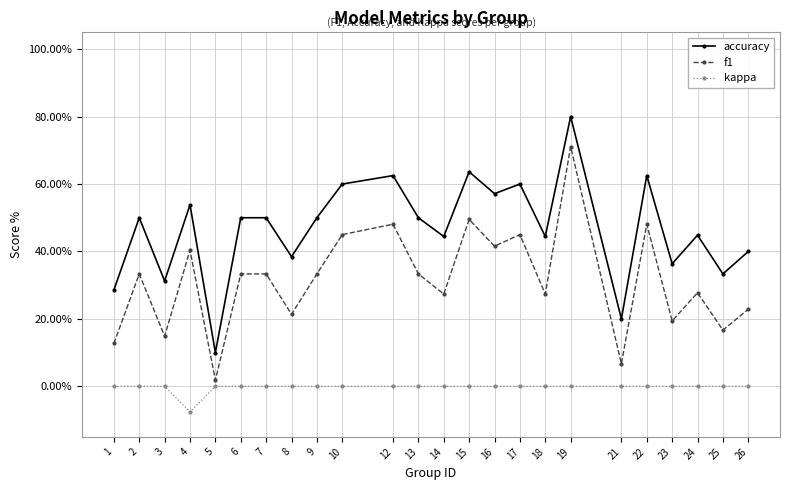

What is the lowest value of the accuracy series?

0.1